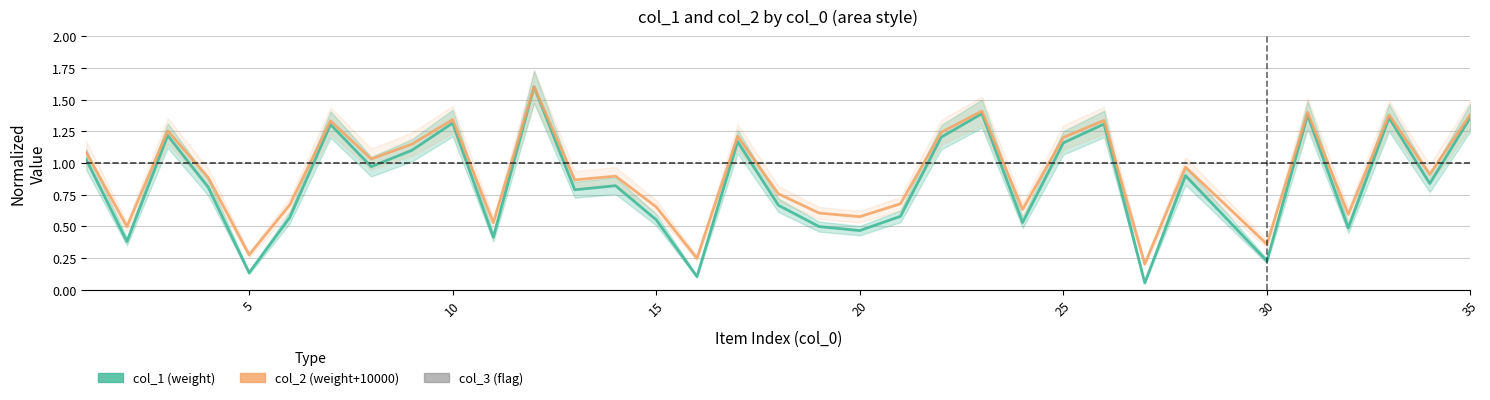

How many lines are shown in the chart?

3